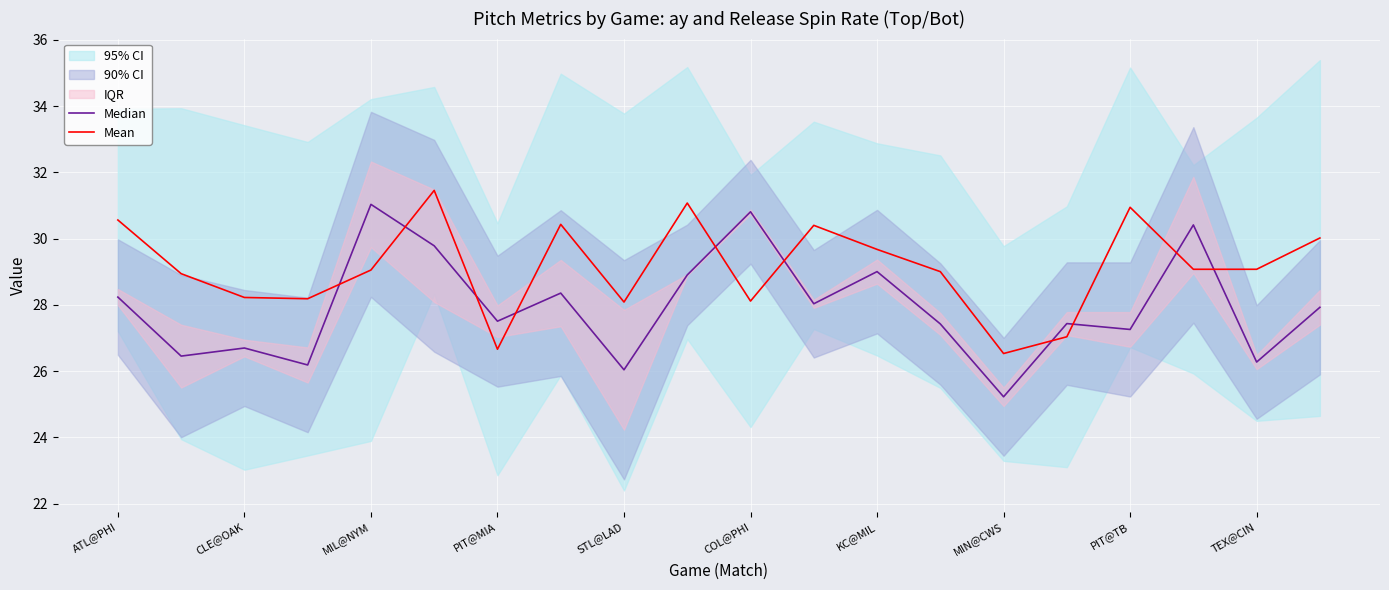

List the series in order of their overall mean, lowest first.

Median, Mean